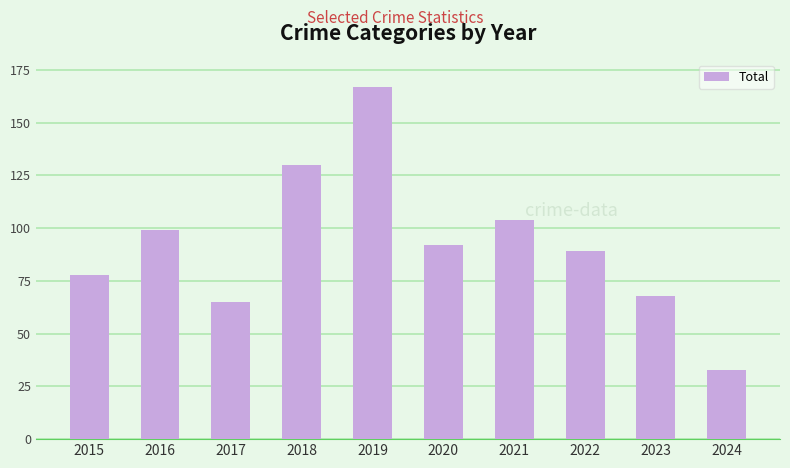

True or false: the data shows 167 at 2019.

True